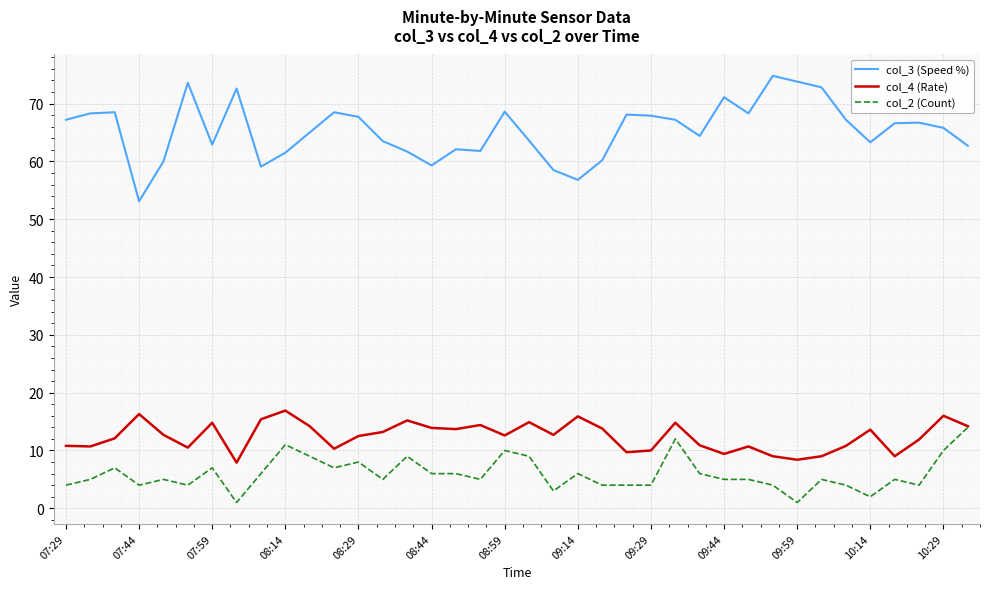

Which series has the largest total across all categories?

col_3 (Speed %)